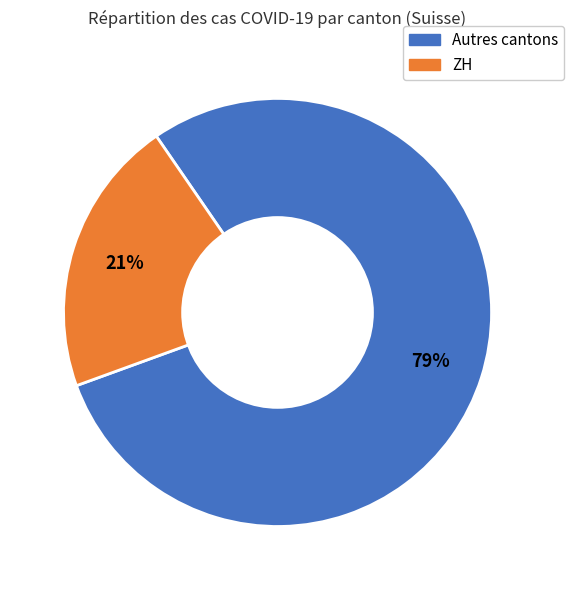

Is there a majority slice in this chart?

Yes